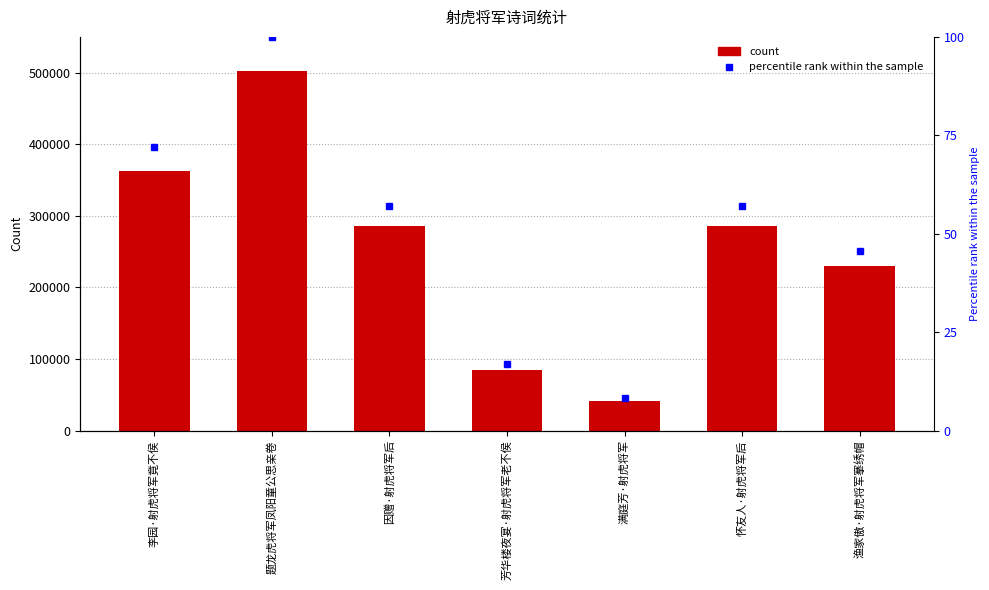

What is the label of the 6th bar from the left?

怀友人·射虎将军后